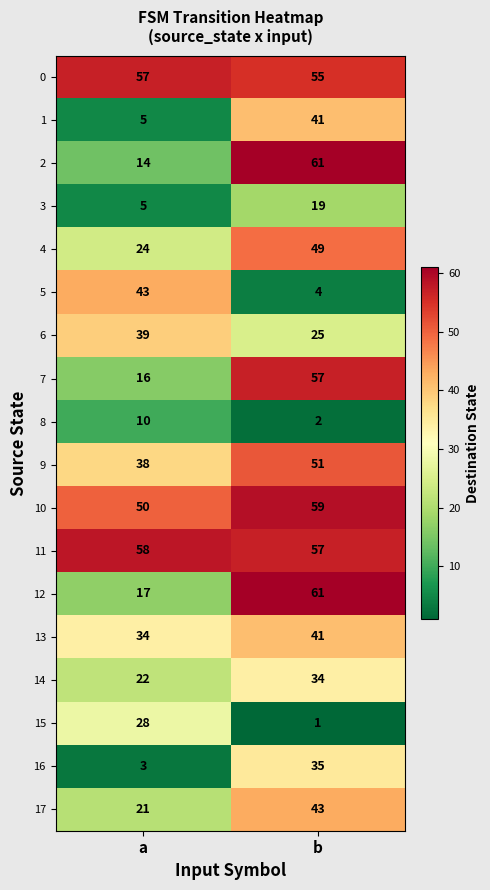

At which category does the chart reach its minimum across all series?

b